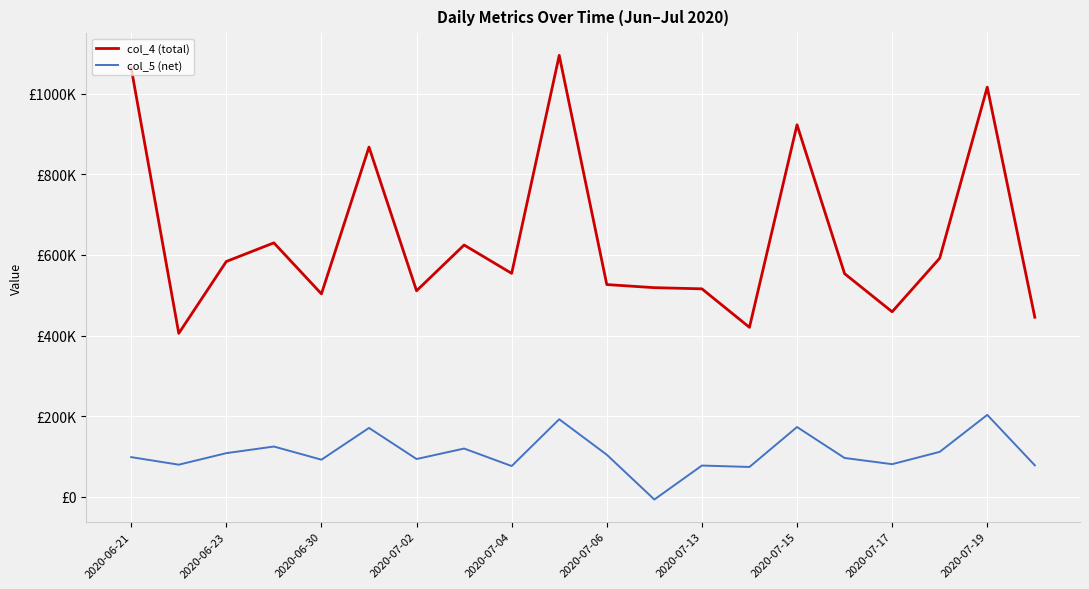

Does the chart display data point markers on the line(s)?

No